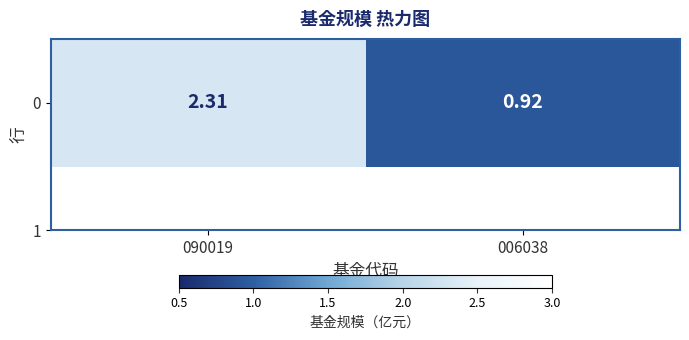

What is the minimum value shown in the chart?

0.9